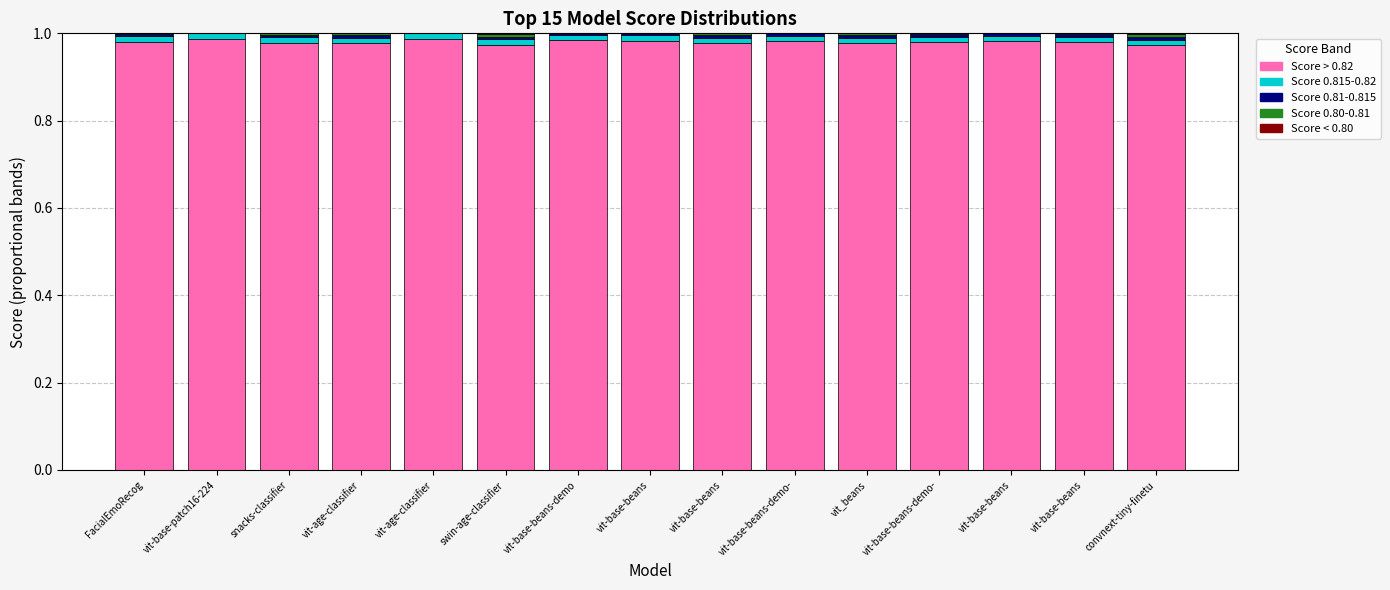

Are the bars grouped side by side (vs. stacked)?

No